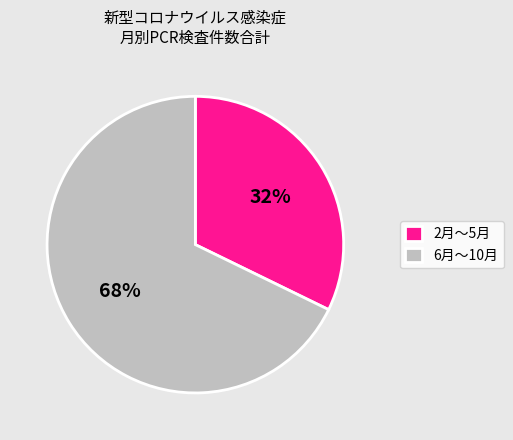

What is the ratio of the value at 6月〜10月 to the value at 2月〜5月?

2.1